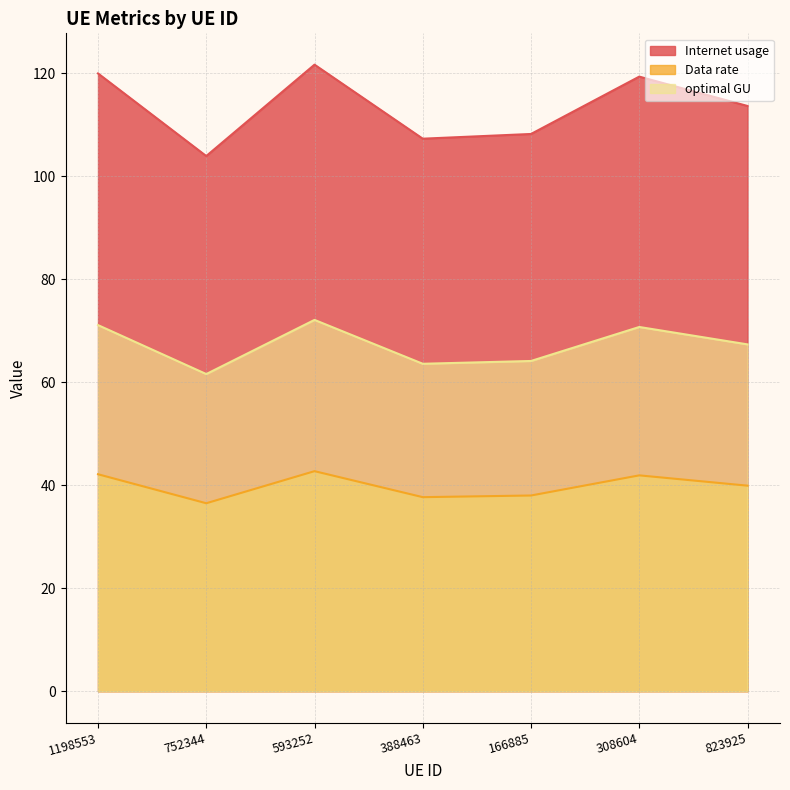

What is the maximum value for optimal GU?

72.1